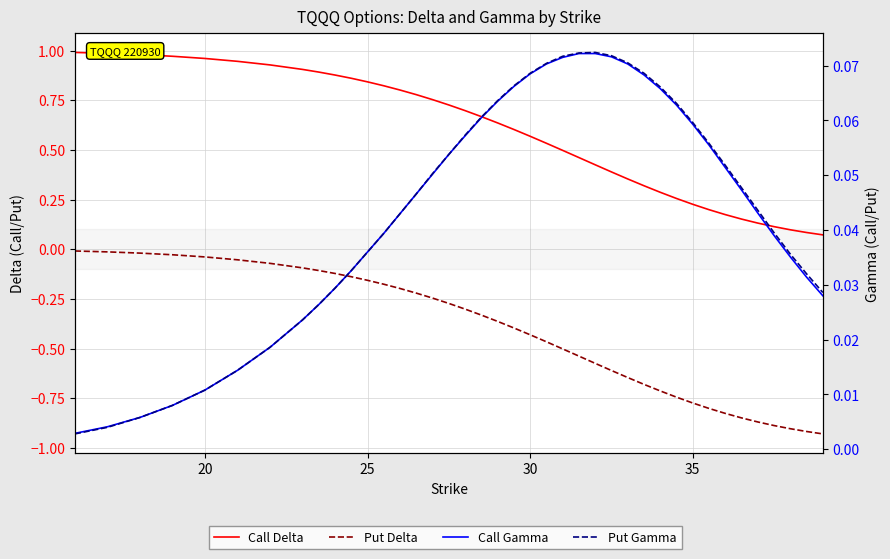

What is the maximum value shown in the chart?

1.0